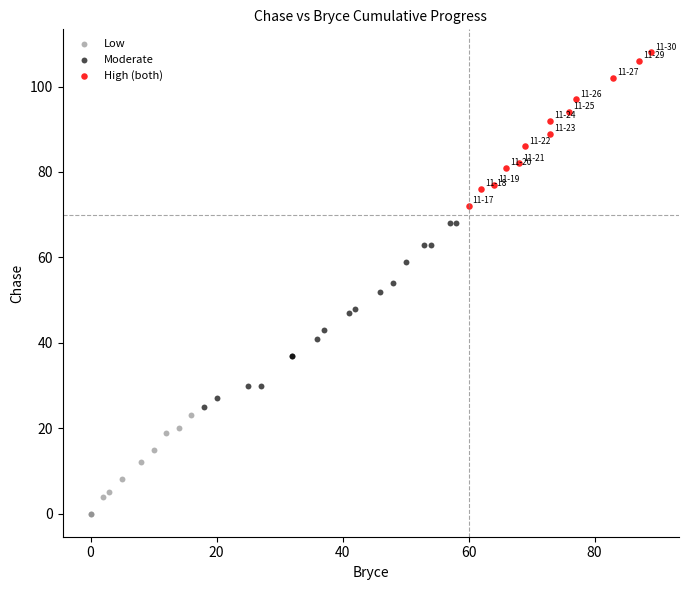

Which series contains the highest Y value?

High (both)